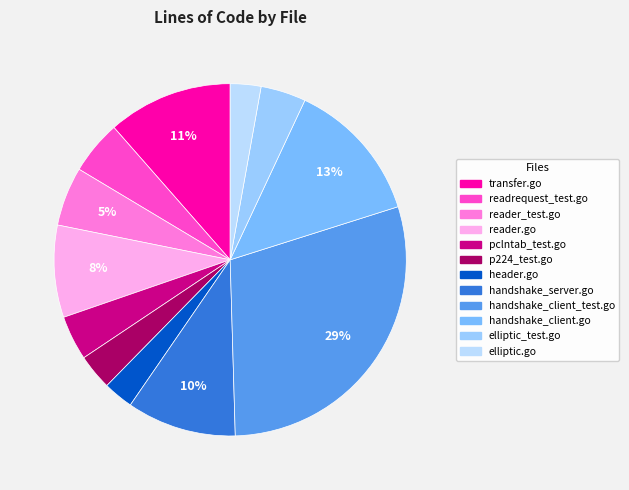

Is there a majority slice in this chart?

No